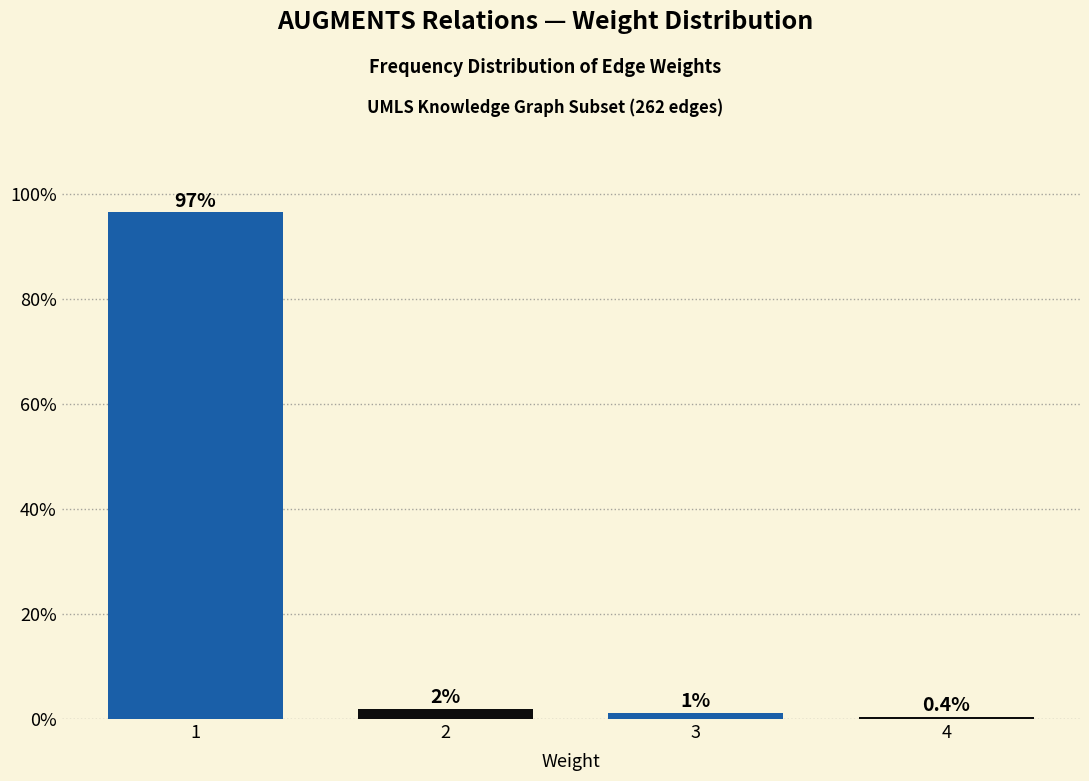

Which category has the lowest value across all series?

4